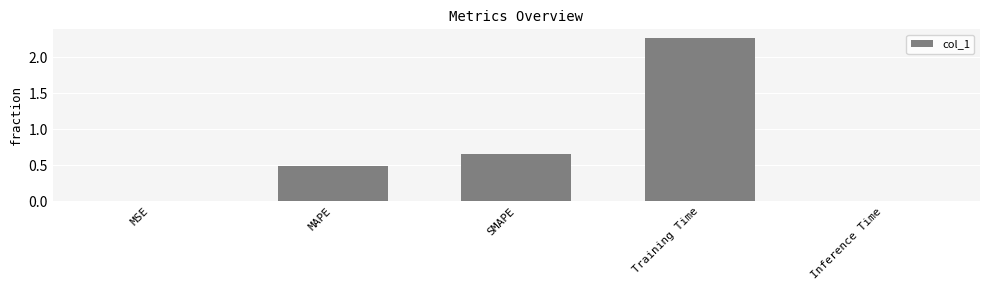

What is the sum of all values?

3.4